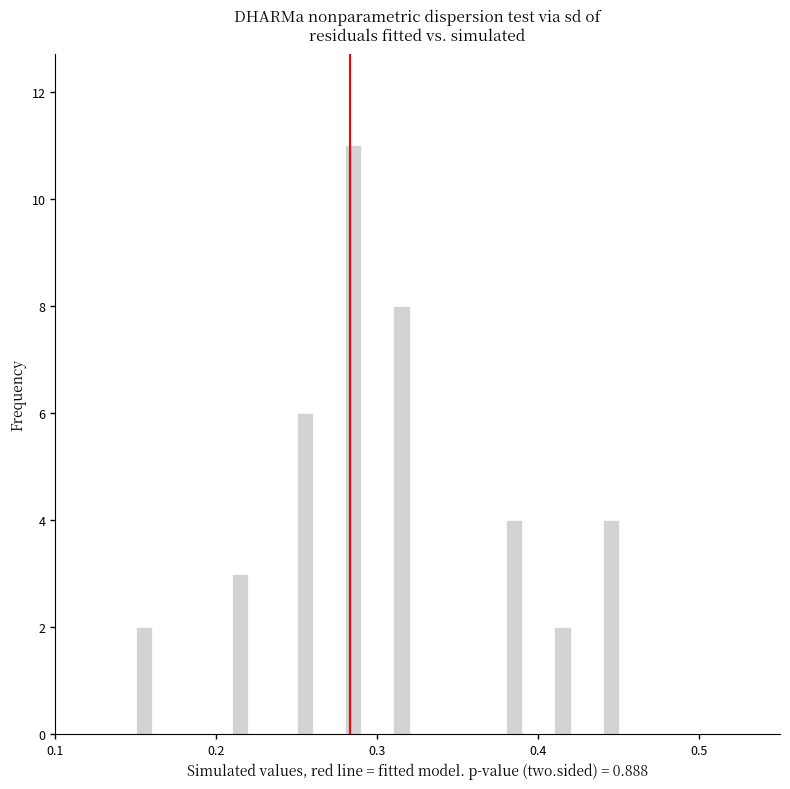

Around what value on the x-axis is the tallest bar? Give the approximate position of its centre, as read against the axis.

0.29